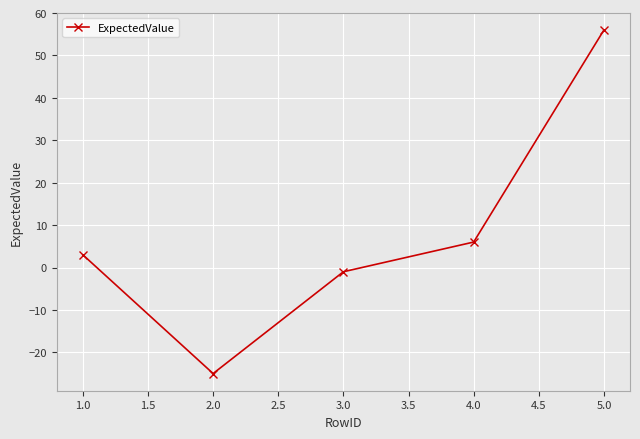

Does the chart have visible grid lines?

Yes